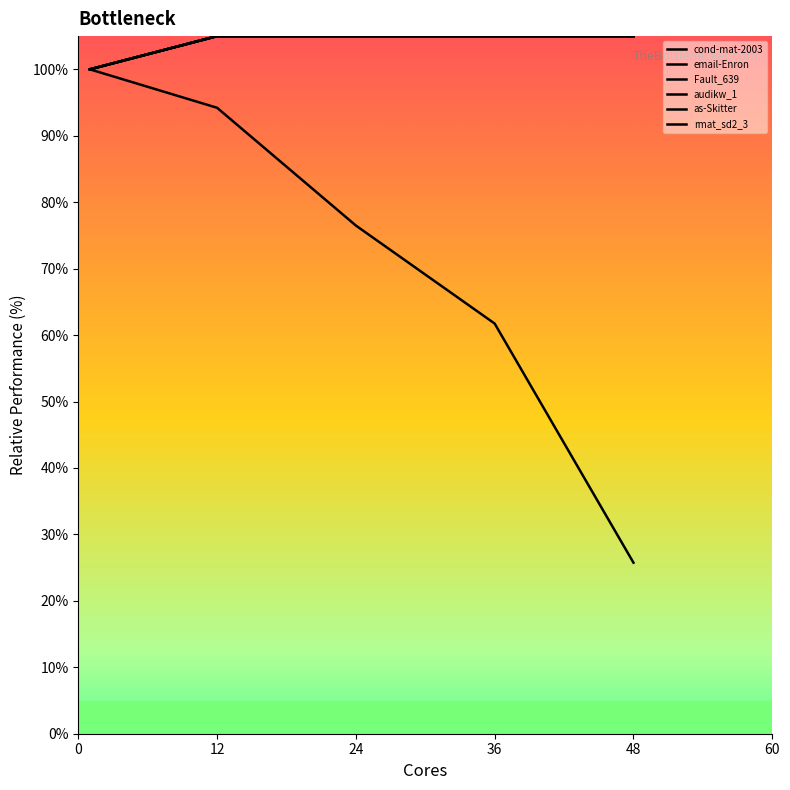

Does the chart display data point markers on the line(s)?

No